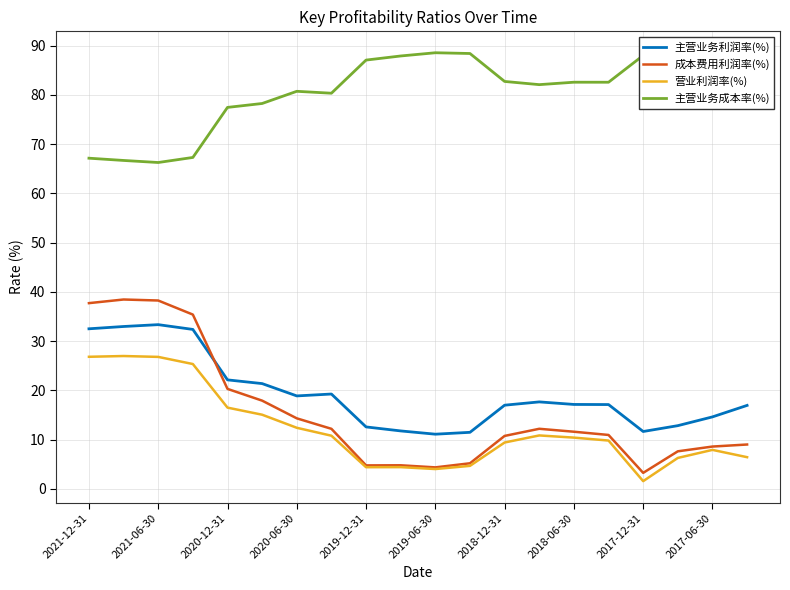

What is the highest value of the 营业利润率(%) series?

27.0